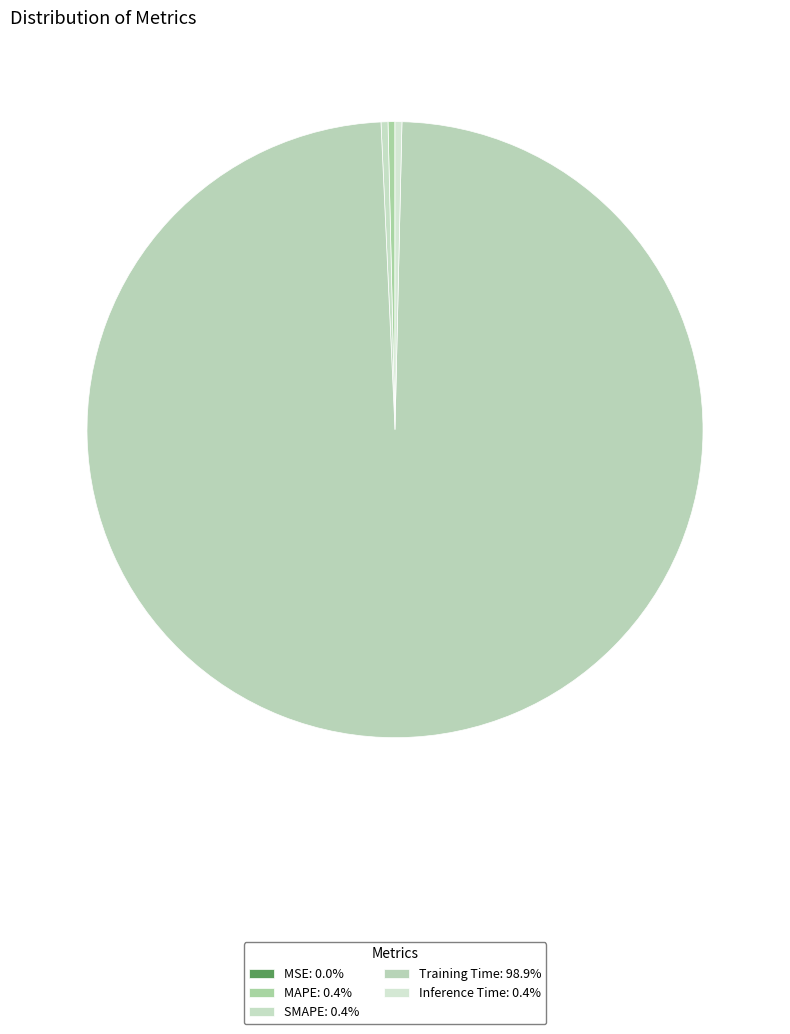

What is the change in value from SMAPE to Training Time?

+4.5